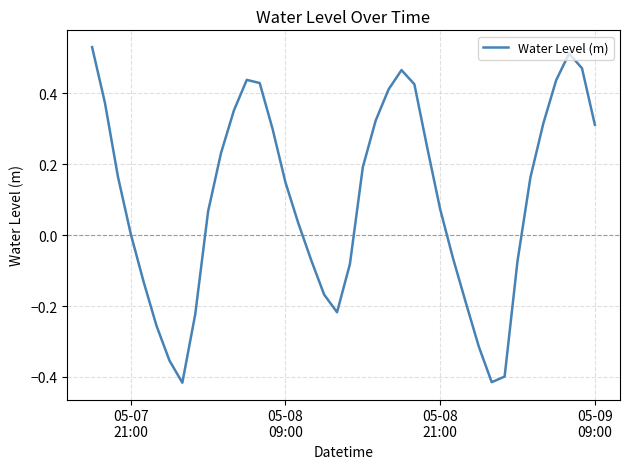

What is the difference between the maximum and minimum values?

0.9